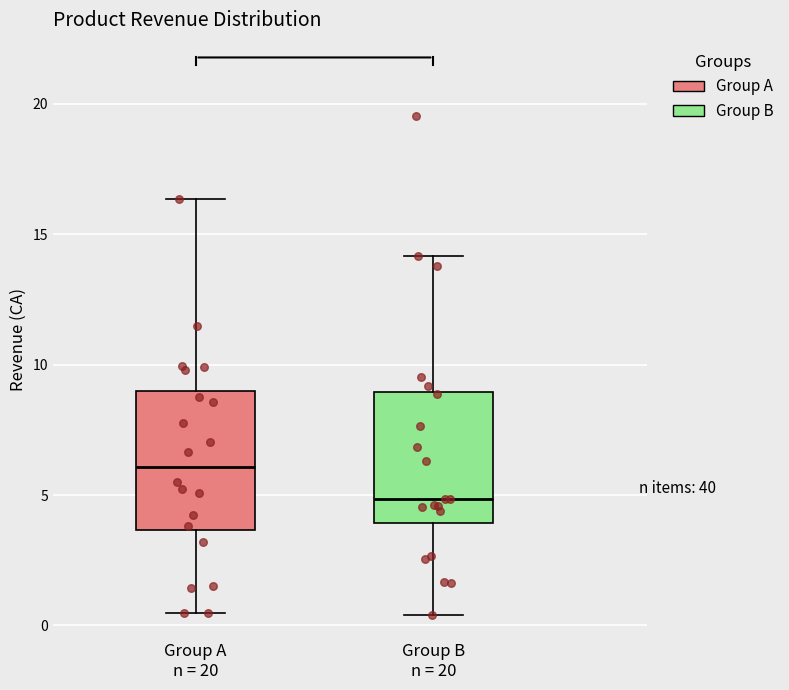

Reading left to right, read every box against the y-axis: the position of its median line, the range the box covers, and the ends of its whiskers. The values are not printed on the chart, so give them approximately, as read against the axis.

Group A n = 20: median 6.0, box 3.5 to 9.0, whiskers 0.5 to 16.5
Group B n = 20: median 5.0, box 4.0 to 9.0, whiskers 0.5 to 14.0